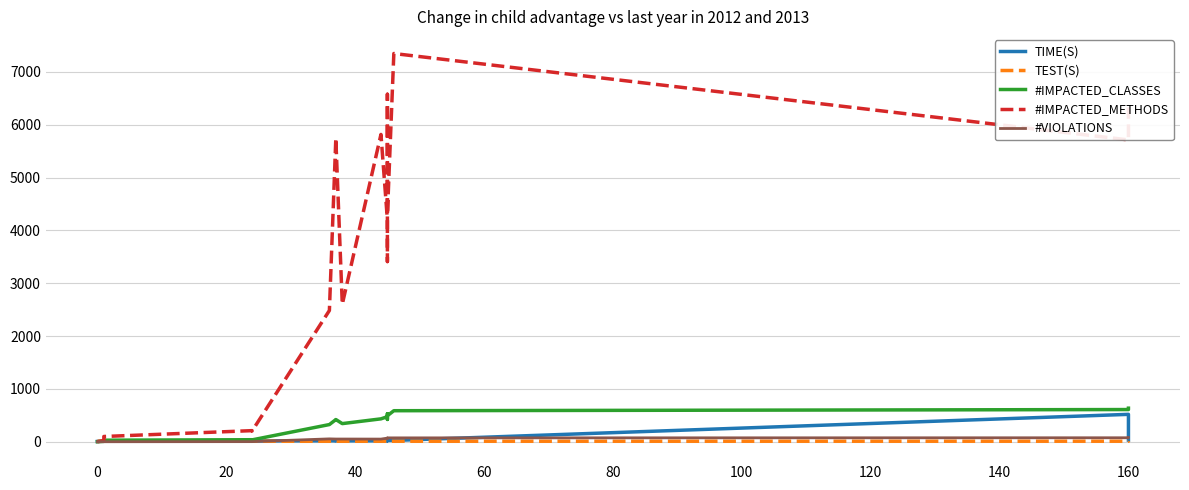

The #VIOLATIONS series shows 117.9 at 13. True or false?

False